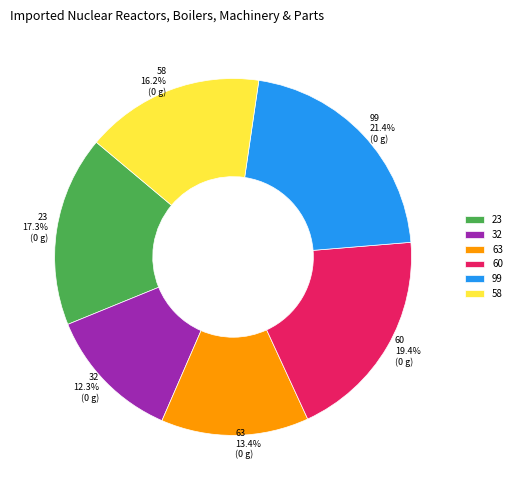

Is it true that 32 is 12% of the pie?

True